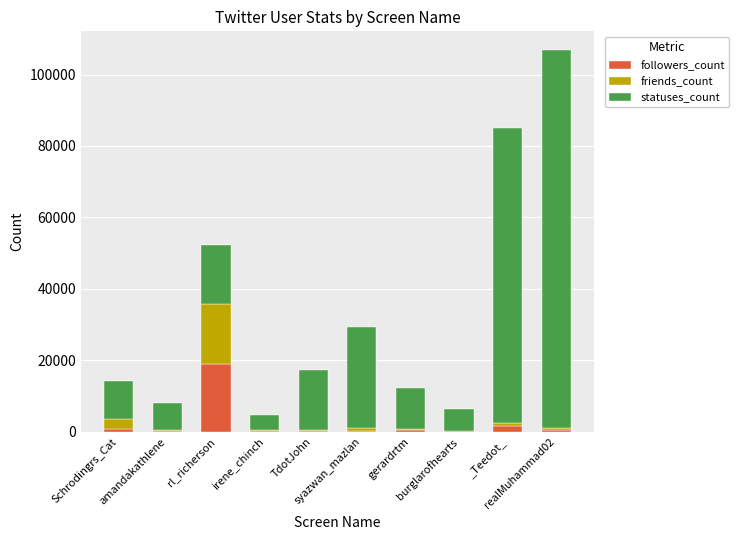

What is the label of the 9th bar from the right?

amandakathlene